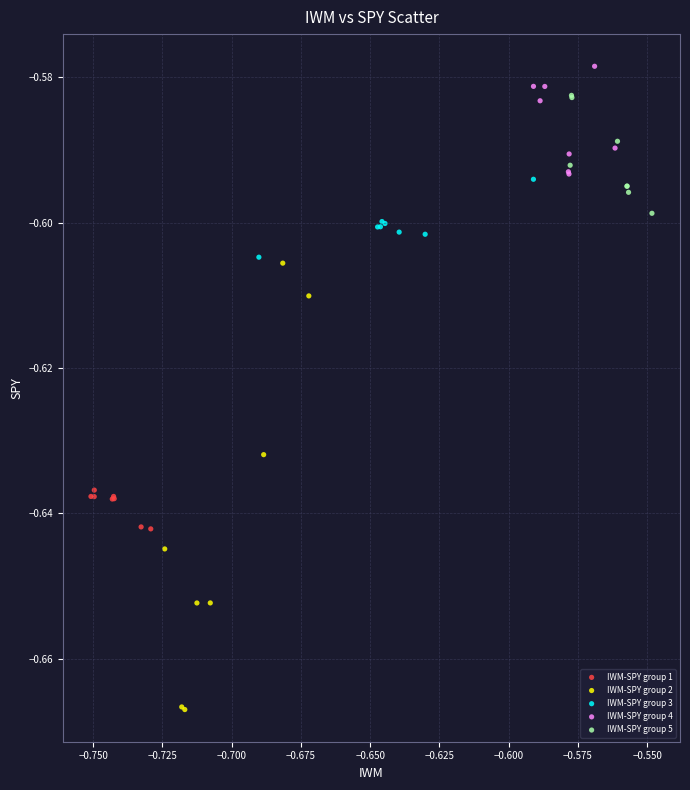

Which series has the largest Y range (max minus min)?

IWM-SPY group 2